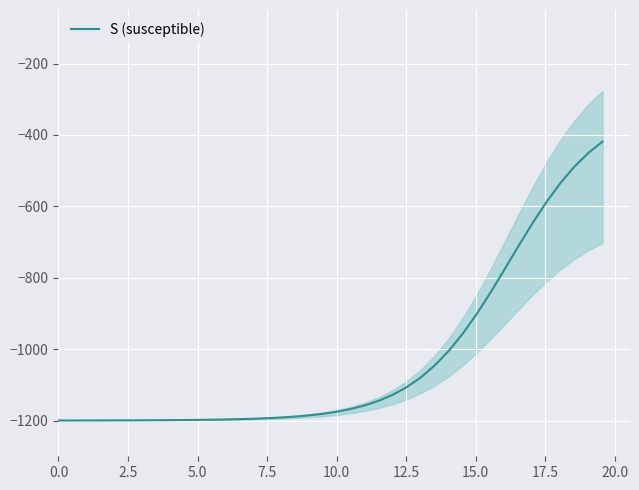

How many lines are shown in the chart?

1